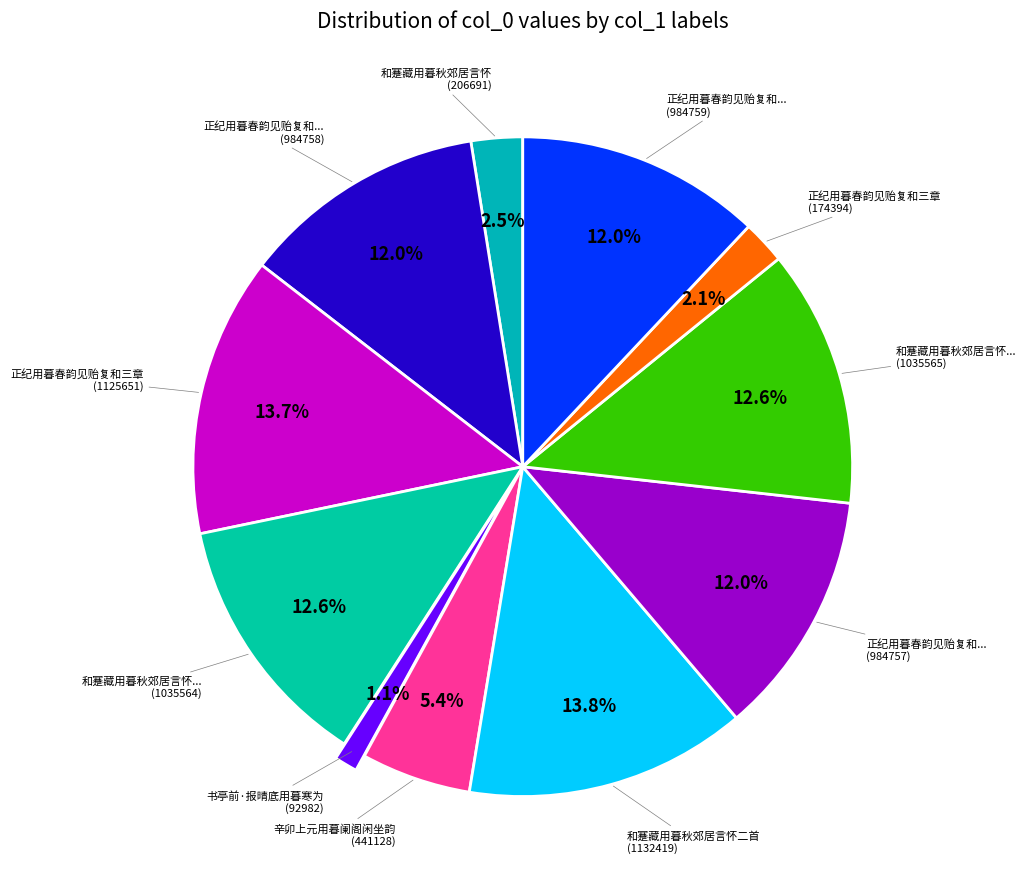

Rank the categories by value from highest to lowest.

和蹇藏用暮秋郊居言怀二首, 正纪用暮春韵见贻复和三章, 和蹇藏用暮秋郊居言怀二首 其一, 和蹇藏用暮秋郊居言怀二首 其二, 正纪用暮春韵见贻复和三章 其一, 正纪用暮春韵见贻复和三章 其二, 正纪用暮春韵见贻复和三章 其三, 辛卯上元用暮阑阁闲坐韵, 和蹇藏用暮秋郊居言怀, 正纪用暮春韵见贻复和三章, 书亭前·报晴底用暮寒为